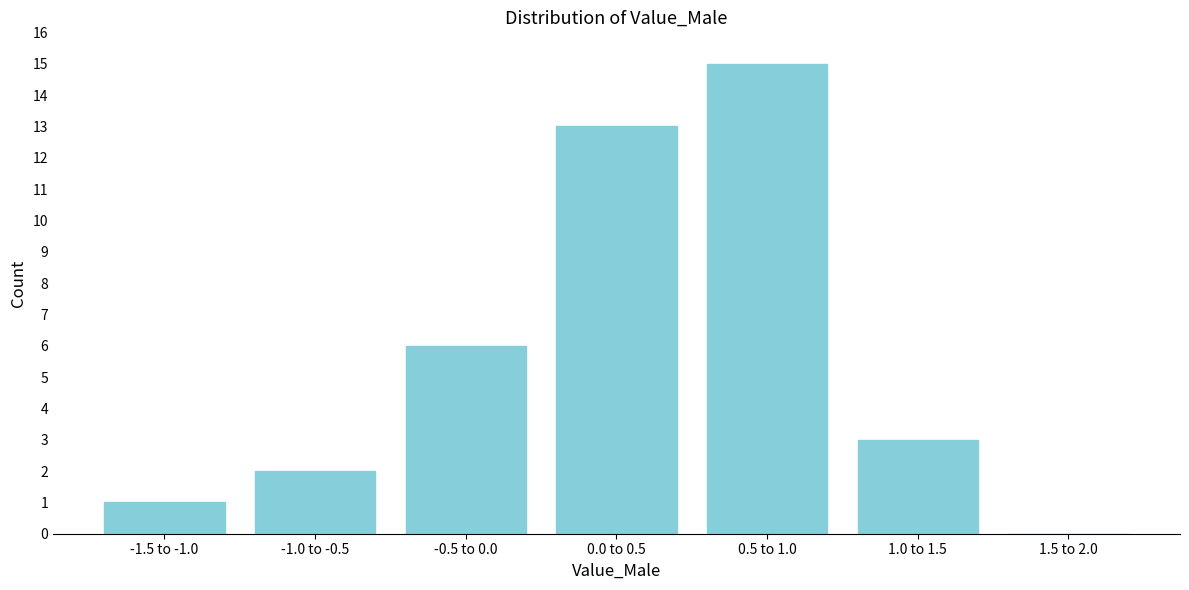

Reading left to right, extract all data points from this chart.

-1.5 to -1.0=1	-1.0 to -0.5=2	-0.5 to 0.0=6	0.0 to 0.5=13	0.5 to 1.0=15	1.0 to 1.5=3	1.5 to 2.0=0